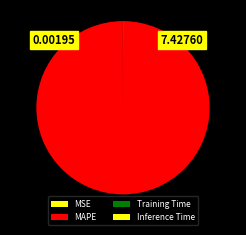

True or false: Training Time accounts for 0% of the total.

True